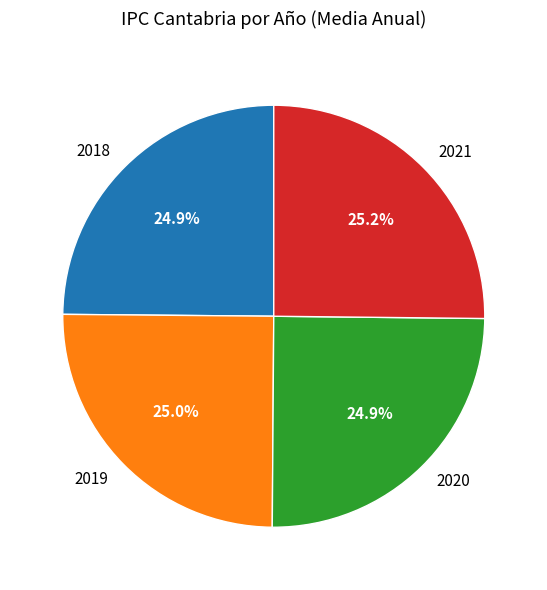

What percentage is NOT represented by 2018?

75.1%